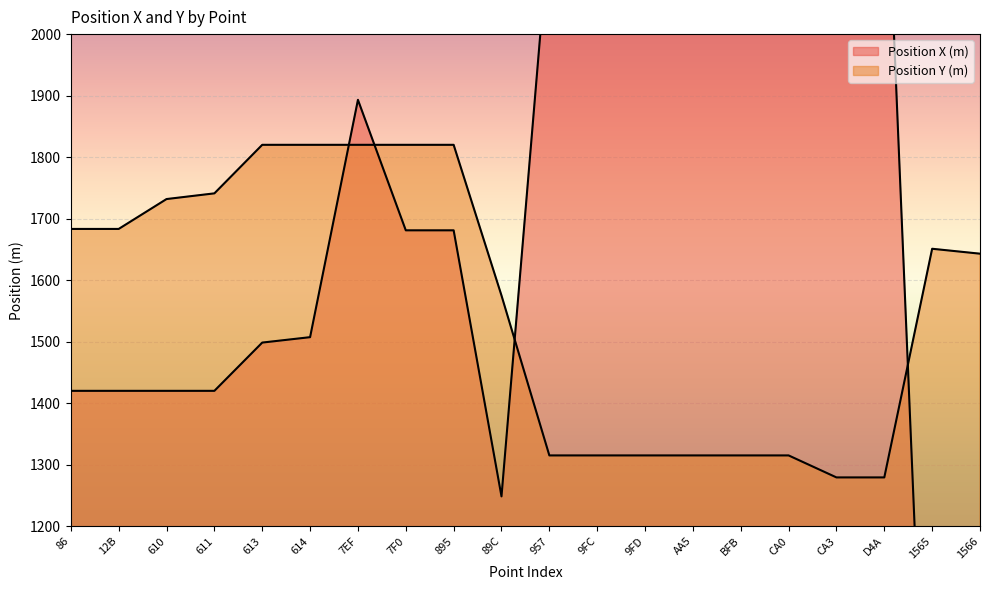

Is the value of Position Y (m) at 1565 greater than the value of Position X (m) at BFB?

No